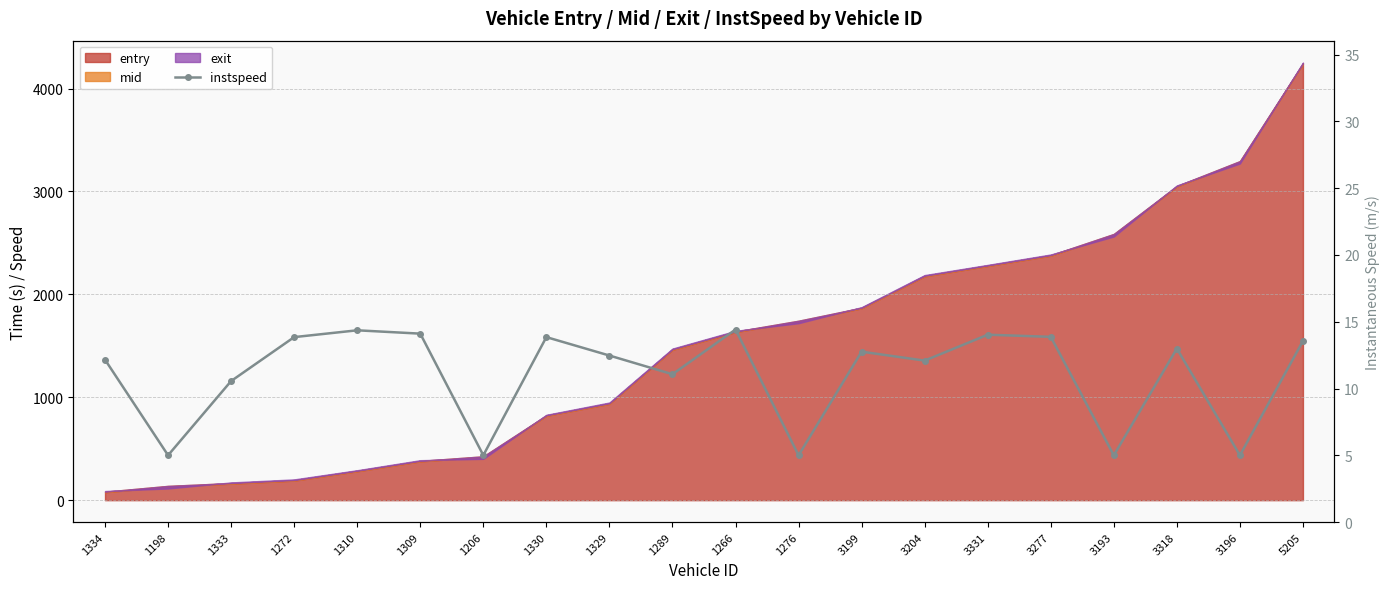

Reading right to left, list all the values displayed in this chart.

13.6	5.0	13.0	5.0	13.9	14.0	12.1	12.8	5.0	14.4	11.1	12.5	13.8	5.0	14.1	14.4	13.8	10.6	5.0	12.2